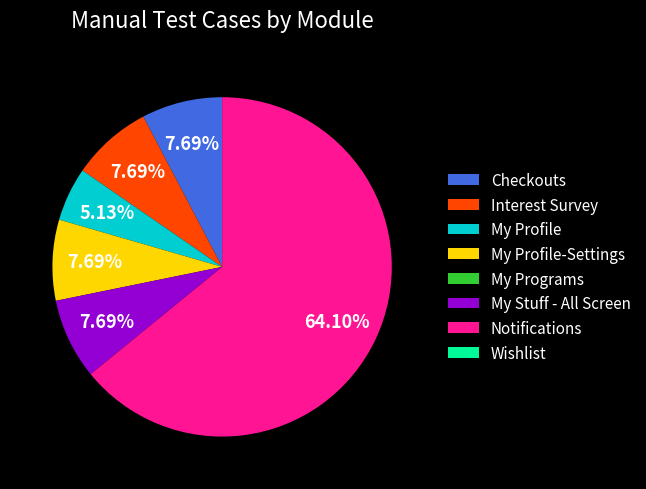

Does My Profile-Settings account for over 50% of the chart?

No